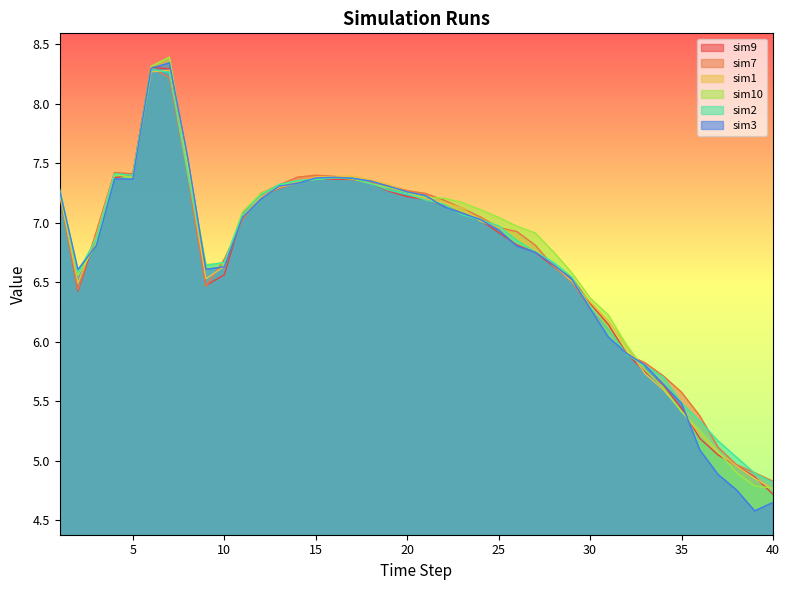

What is the value of the sim3 point at the 9th from the left?

6.6